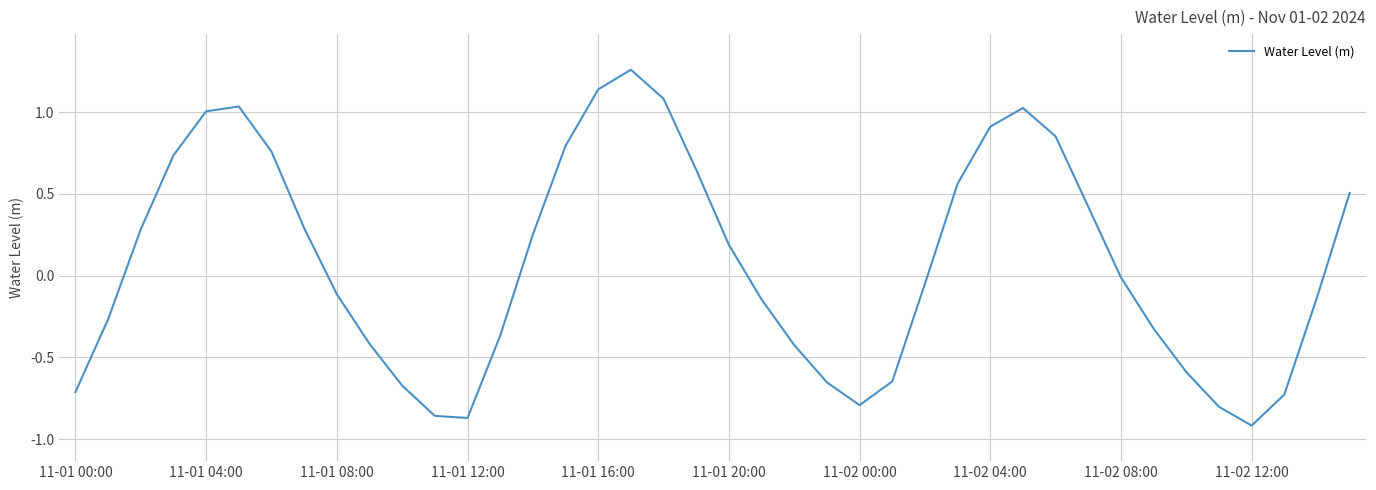

What is the difference between the maximum and minimum values?

2.2